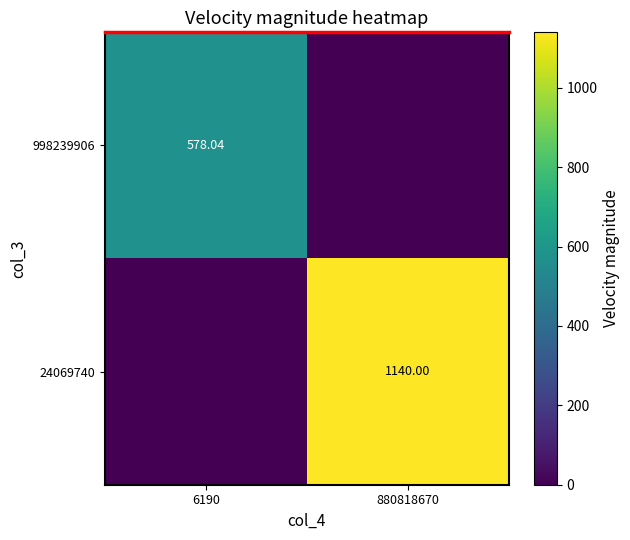

Rank the categories by 998239906 value from highest to lowest.

6190, 880818670